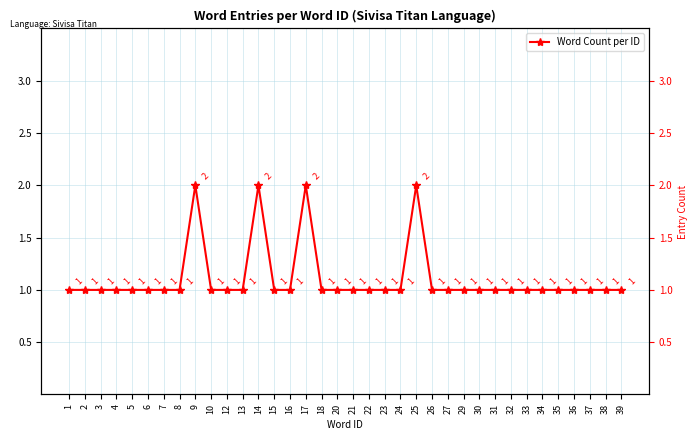

What is the value of the 11th point from the left?

1